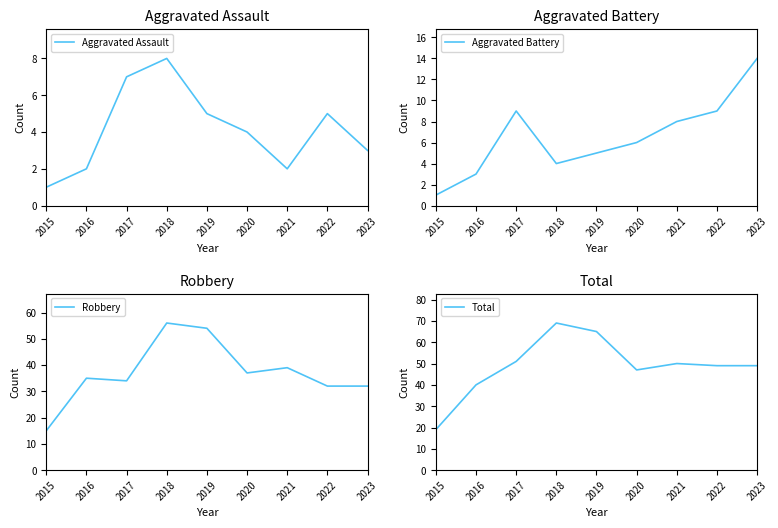

How many interior local peaks does the Aggravated Assault series have?

2